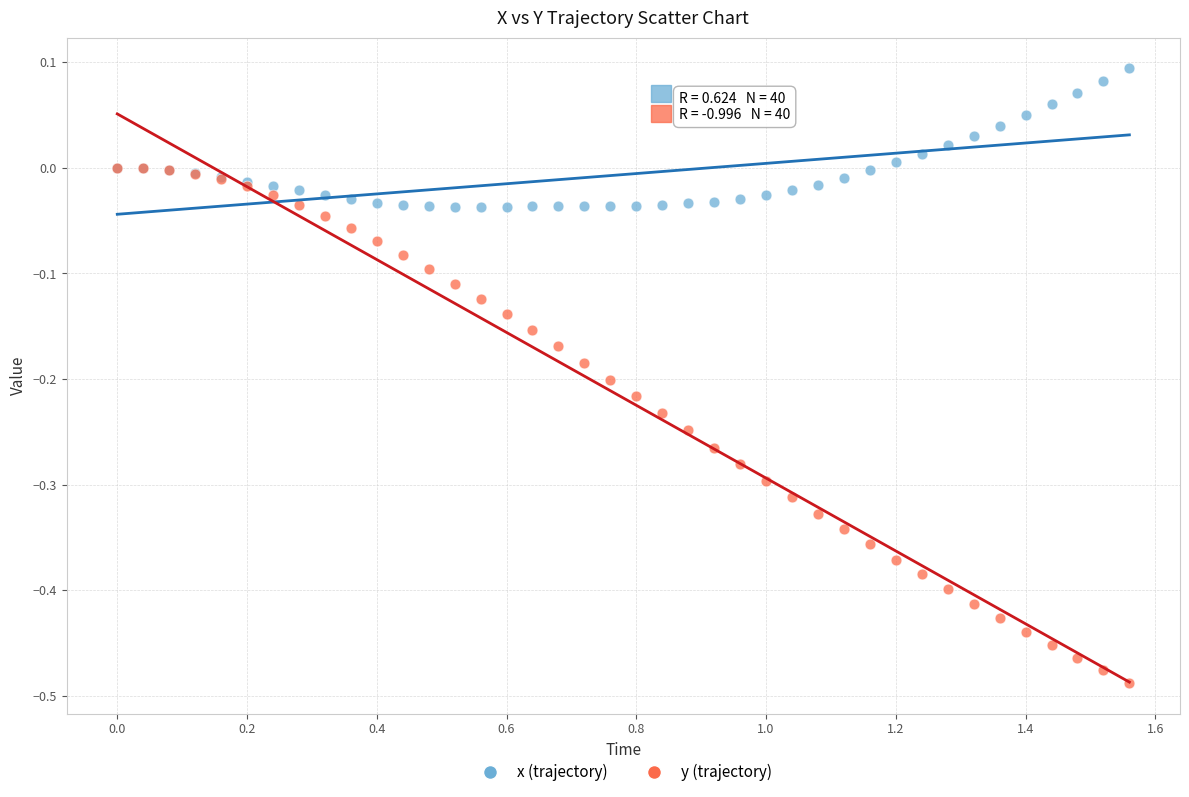

What are all the series names shown in the legend?

x (trajectory), y (trajectory)